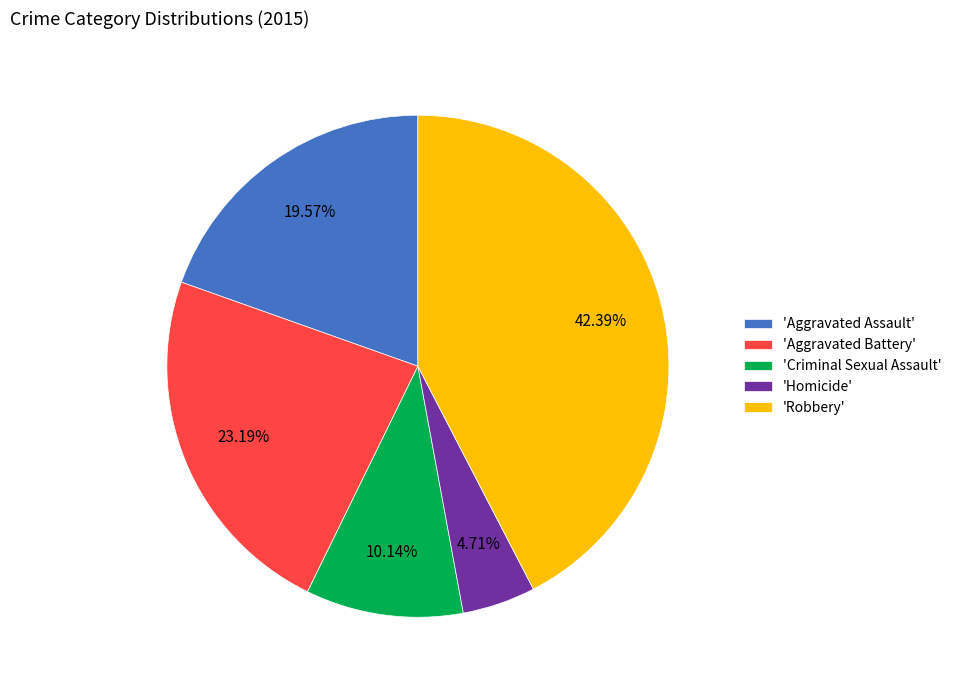

Which slice is the largest?

'Robbery'